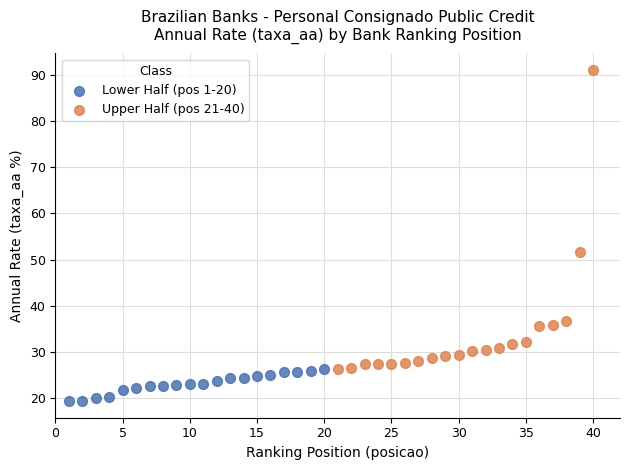

Which series reaches the minimum Y coordinate?

Lower Half (pos 1-20)